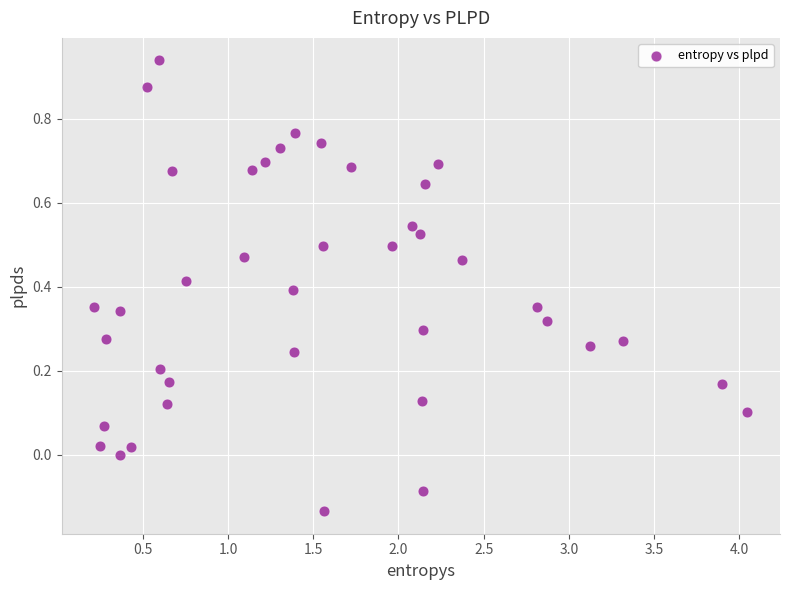

What is the range of Y values (max minus min)?

1.1